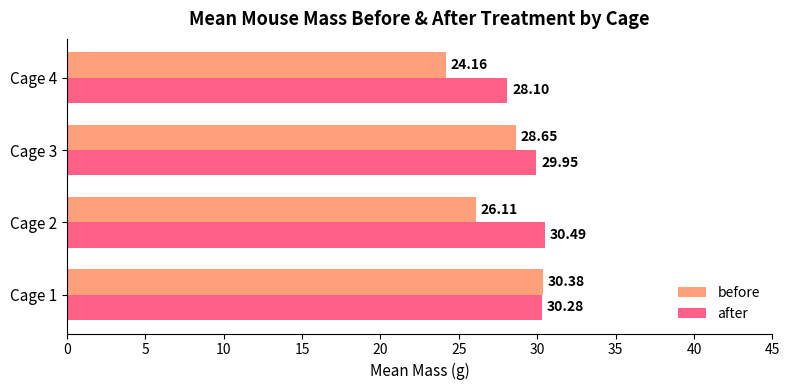

What is the sum of all after values?

118.8